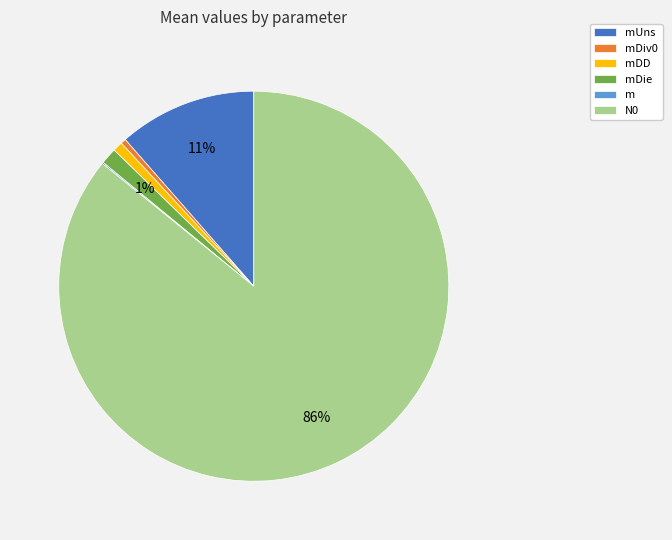

Which category has the biggest portion of the pie?

N0